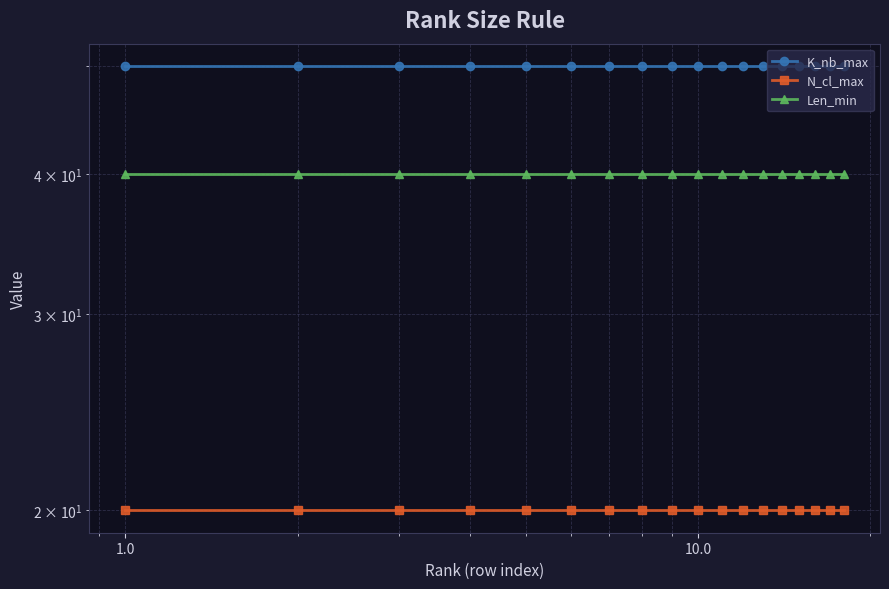

Which has a higher value, 10.0 or 1.0?

10.0